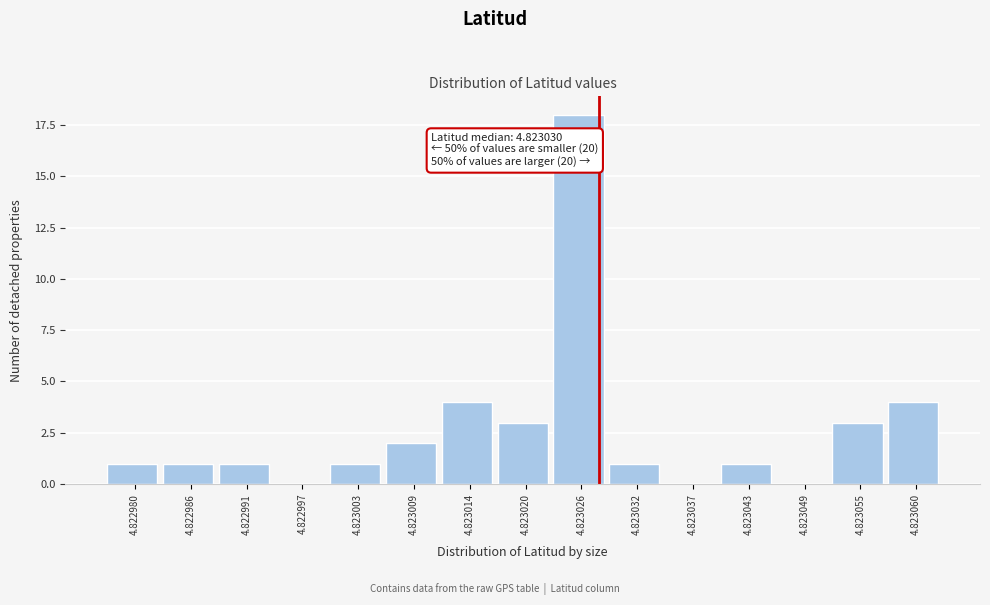

Reading right to left, transcribe all the data shown in this chart.

4.823060=4	4.823055=3	4.823049=0	4.823043=1	4.823037=0	4.823032=1	4.823026=18	4.823020=3	4.823014=4	4.823009=2	4.823003=1	4.822997=0	4.822991=1	4.822986=1	4.822980=1